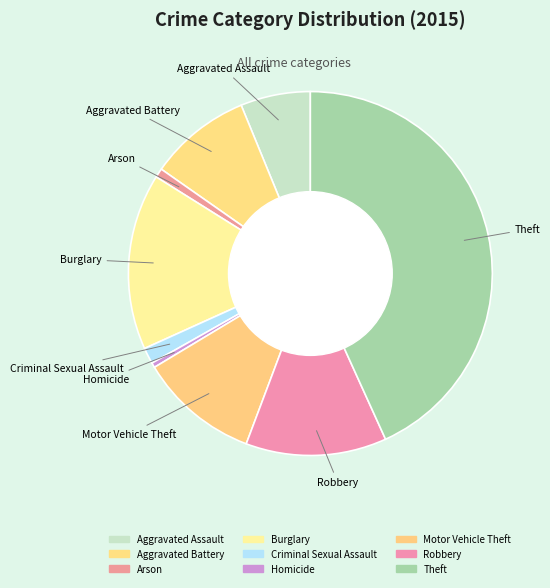

How many slices are in this pie chart?

9